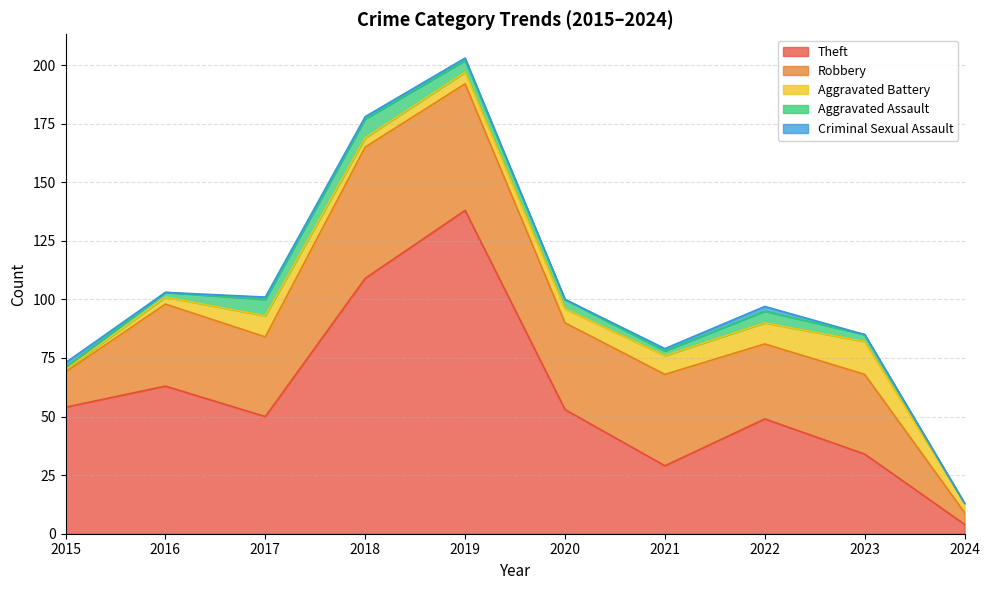

Is it true that Aggravated Assault equals 2 at 2020?

False